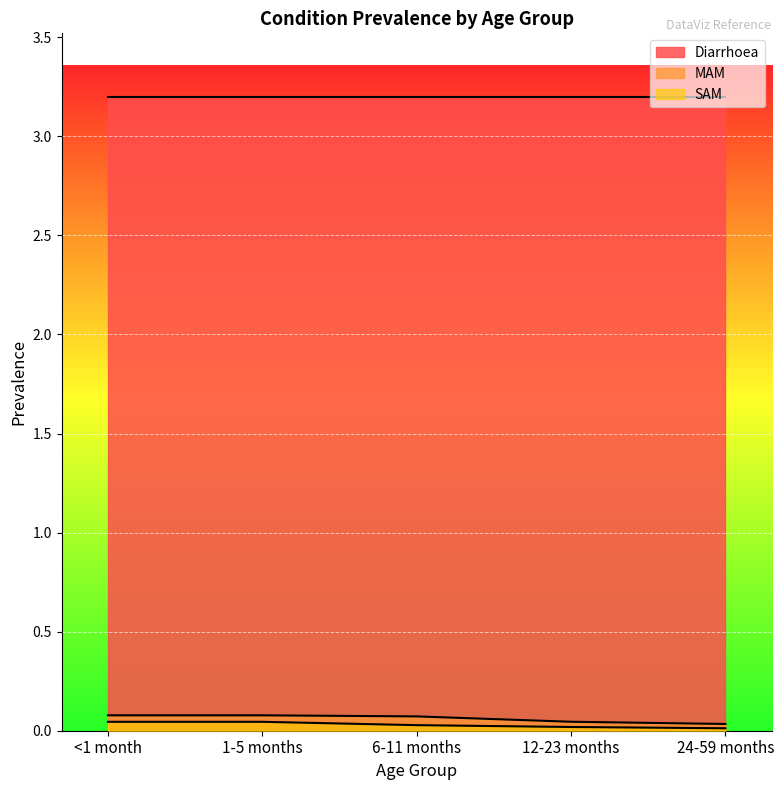

The value of SAM at 1-5 months is 0.1. True or false?

False